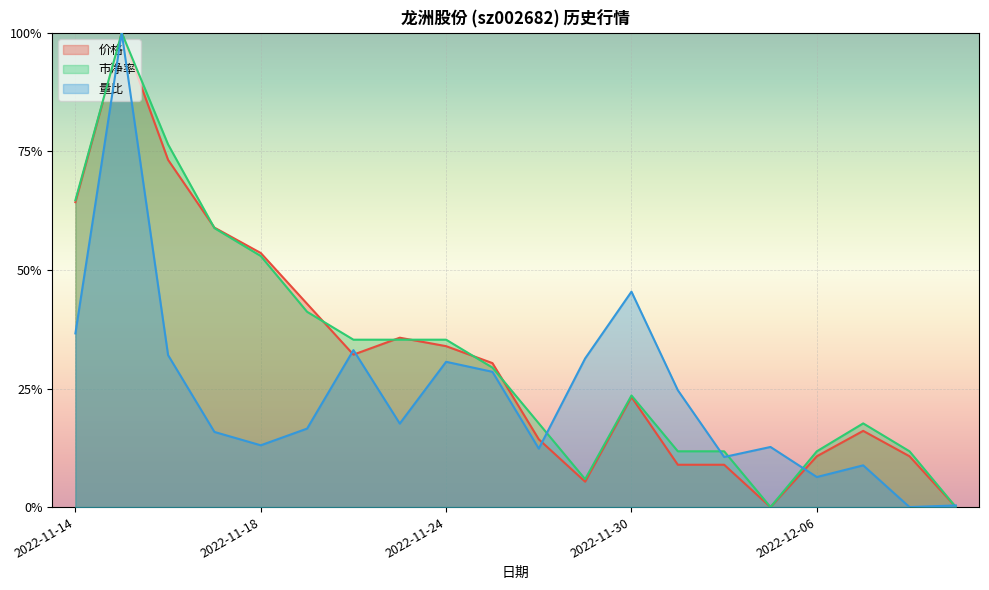

True or false: 量比 and 价格 intersect in this chart.

True